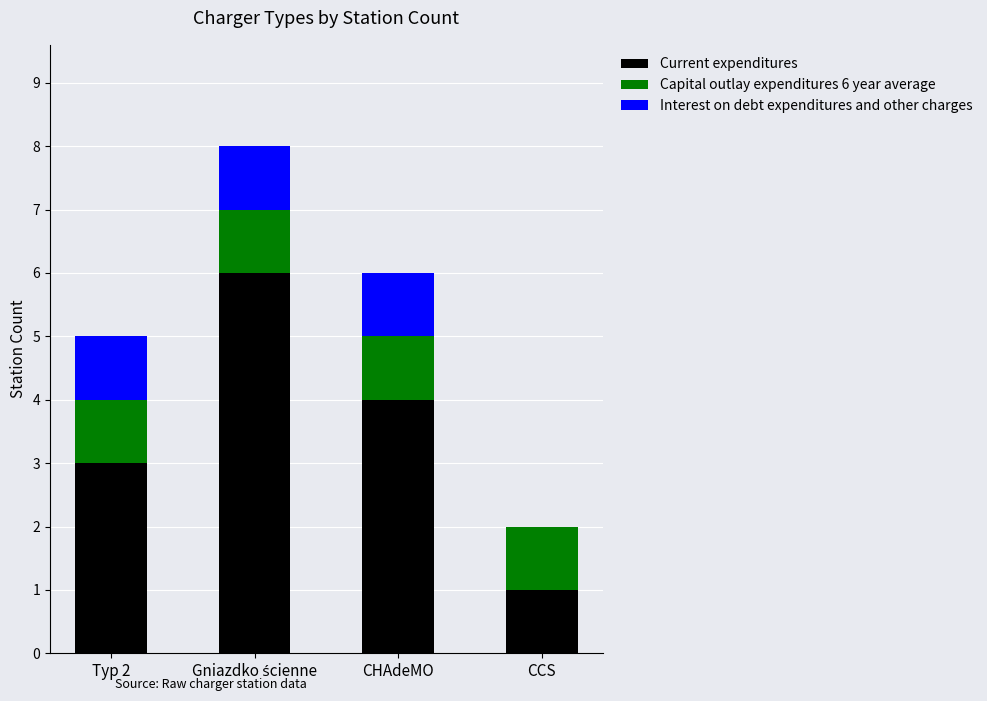

The value of Current expenditures at CHAdeMO is 2. True or false?

False